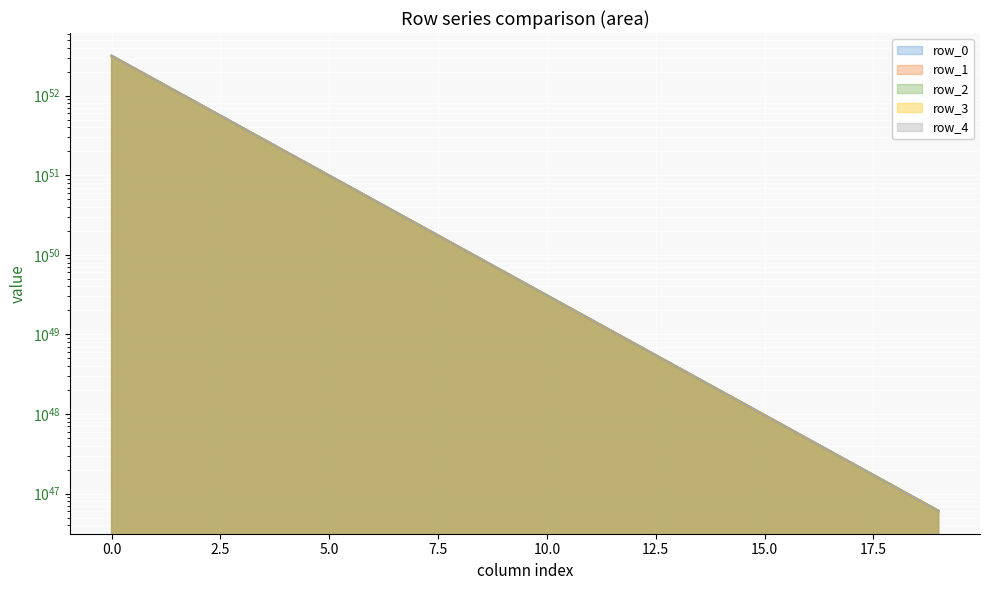

Between 9 and 12, which series saw the biggest shift?

row_1